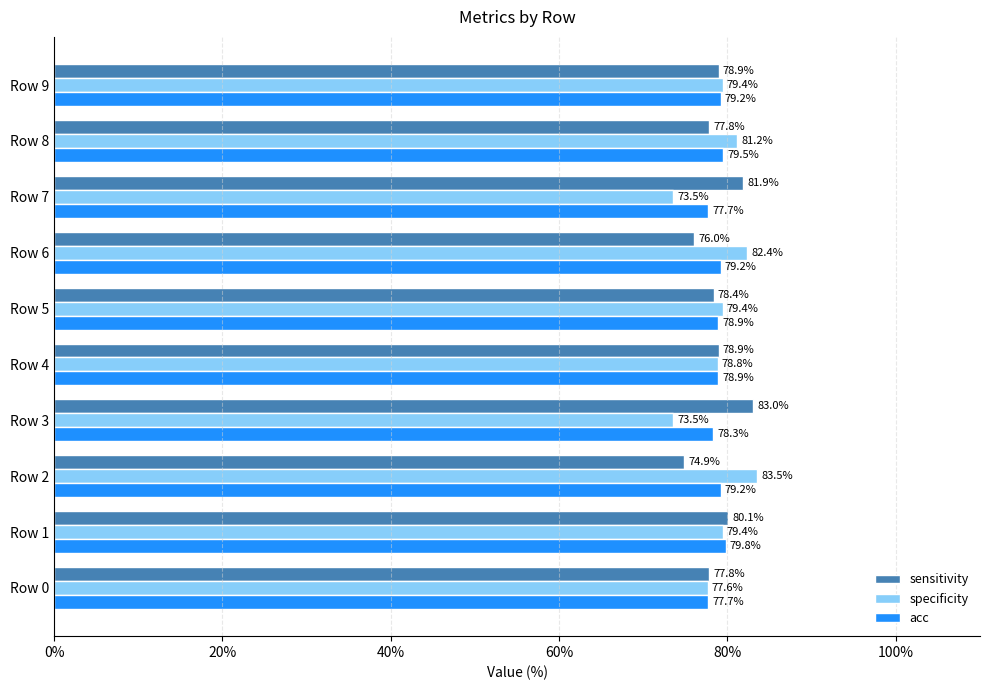

Which series has the widest spread of values?

specificity